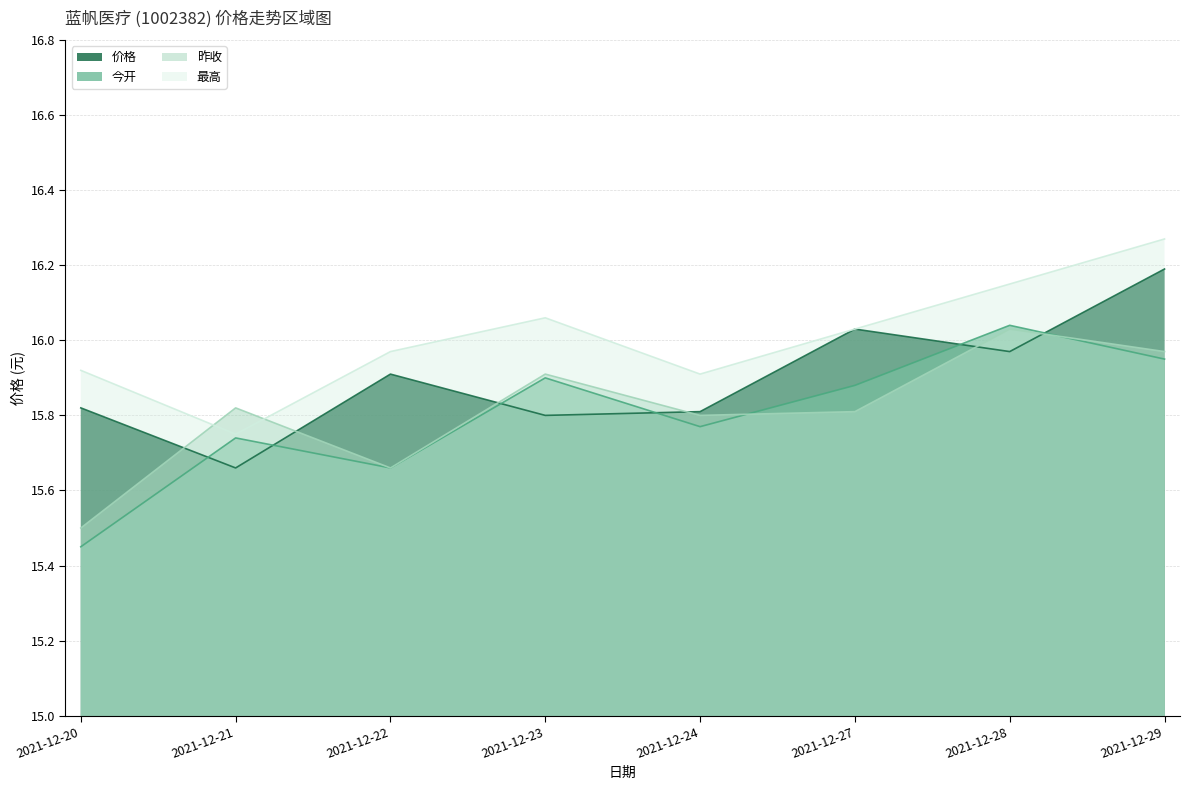

Count the number of data series in this chart.

4